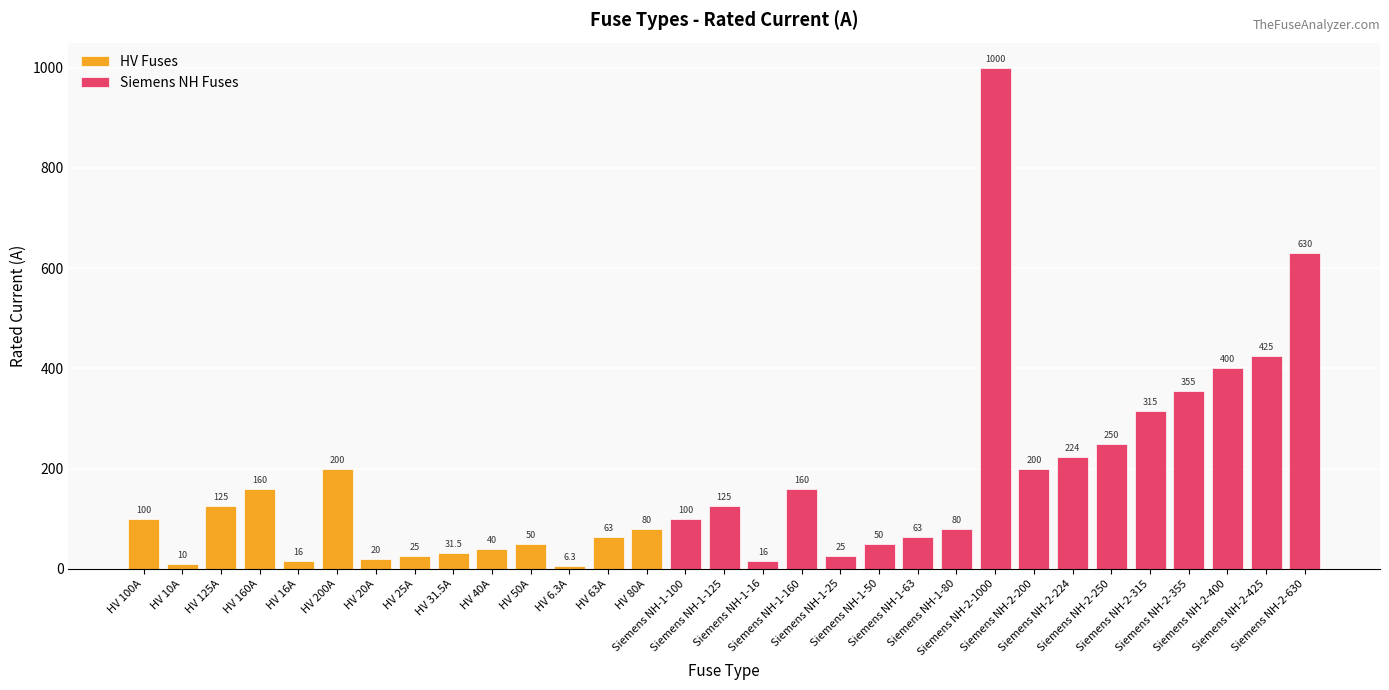

True or false: the data shows 160.0 at HV 160A.

True